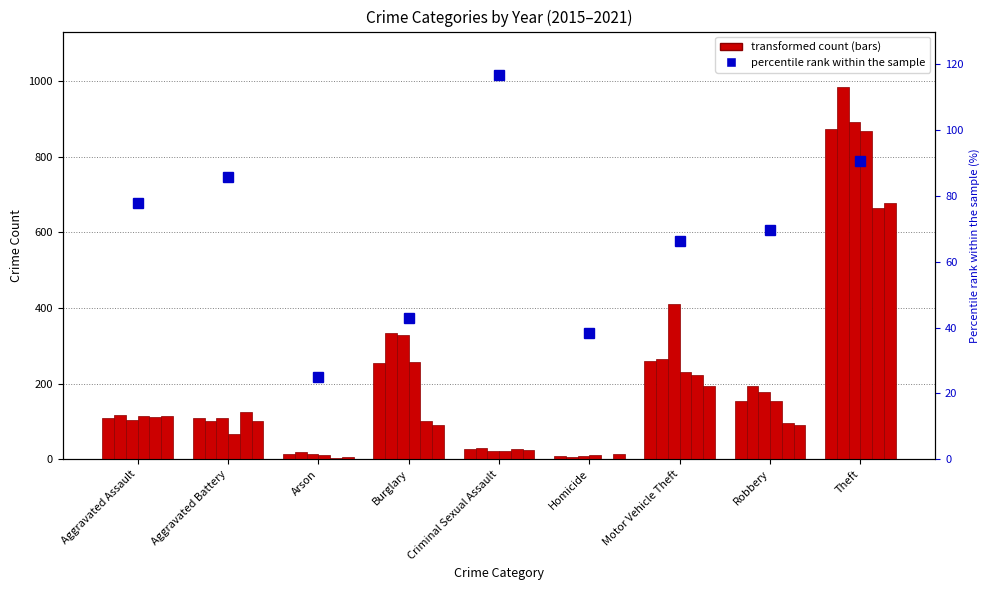

Which label corresponds to the largest value in the chart?

Criminal Sexual Assault